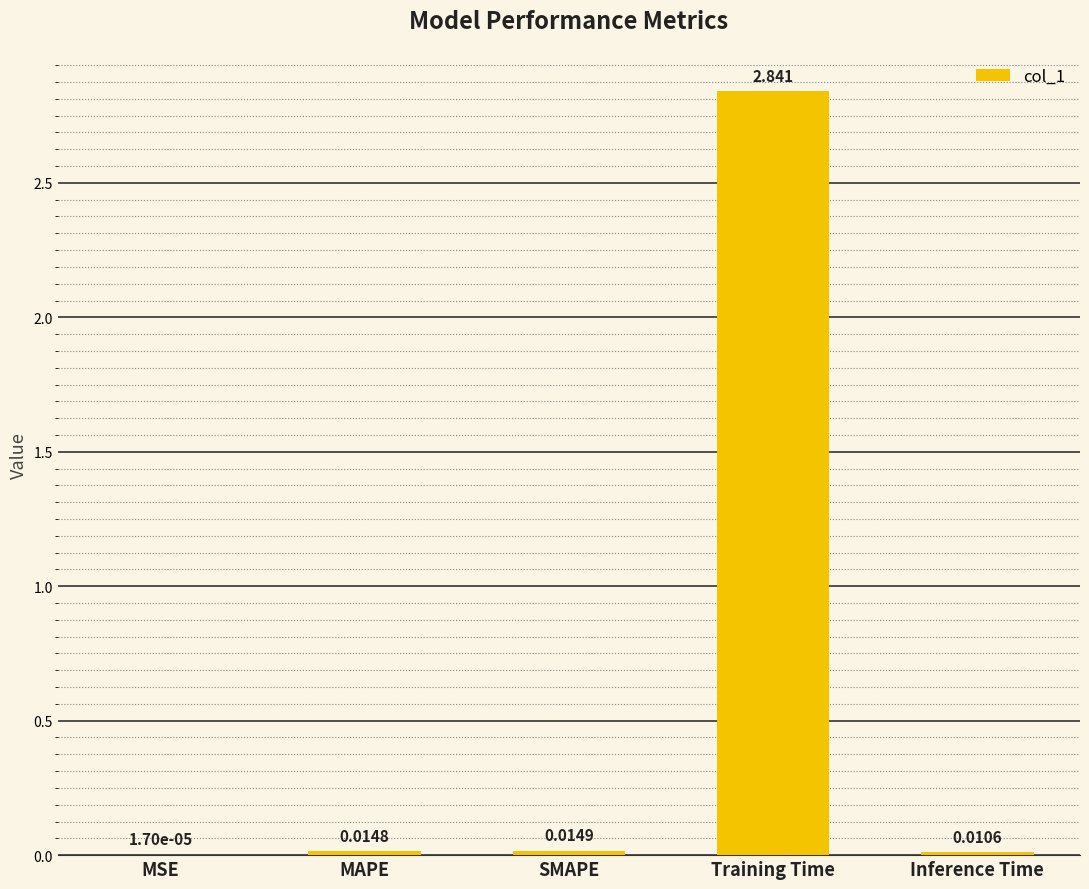

Which has a higher value, SMAPE or MAPE?

SMAPE